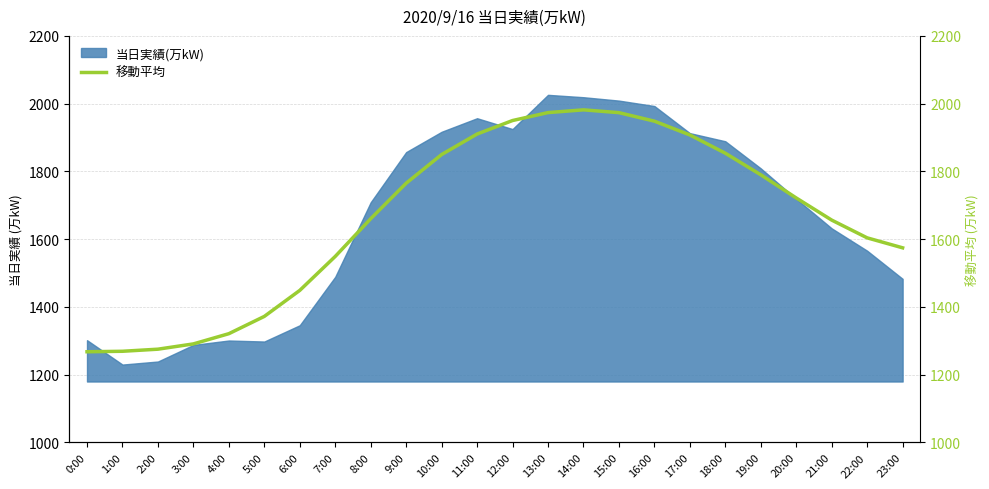

How many lines are shown in the chart?

1